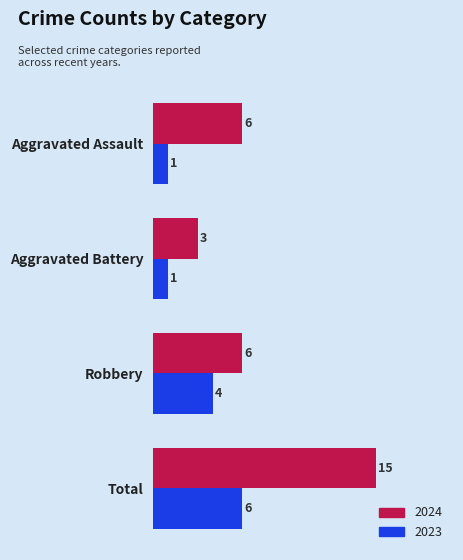

What is the lowest value of the 2024 series?

3